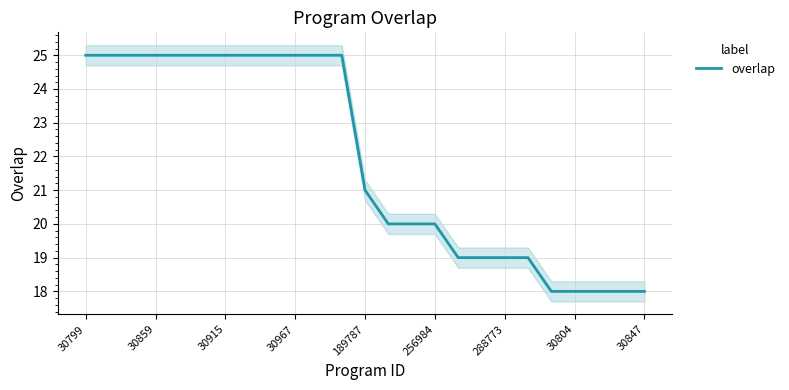

How many lines are shown in the chart?

1